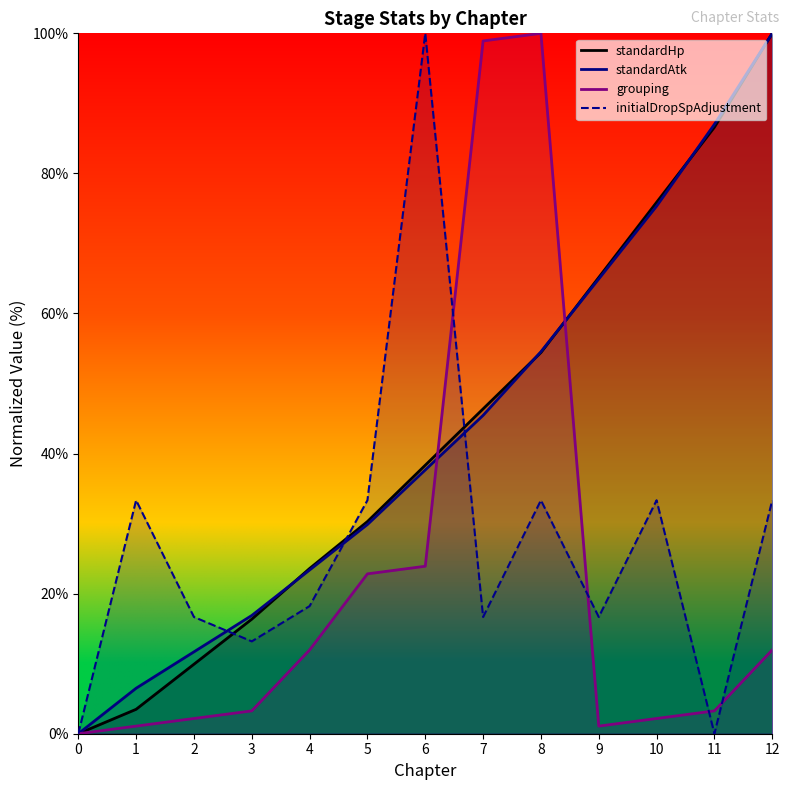

Which series ends up on top after the final intersection of standardAtk and grouping?

standardAtk